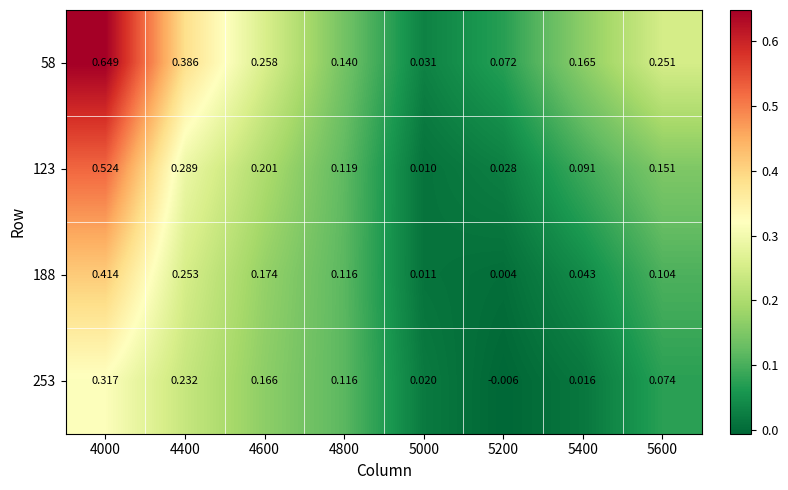

Is the value of 253 at 5000 greater than the value of 188 at 5000?

Yes